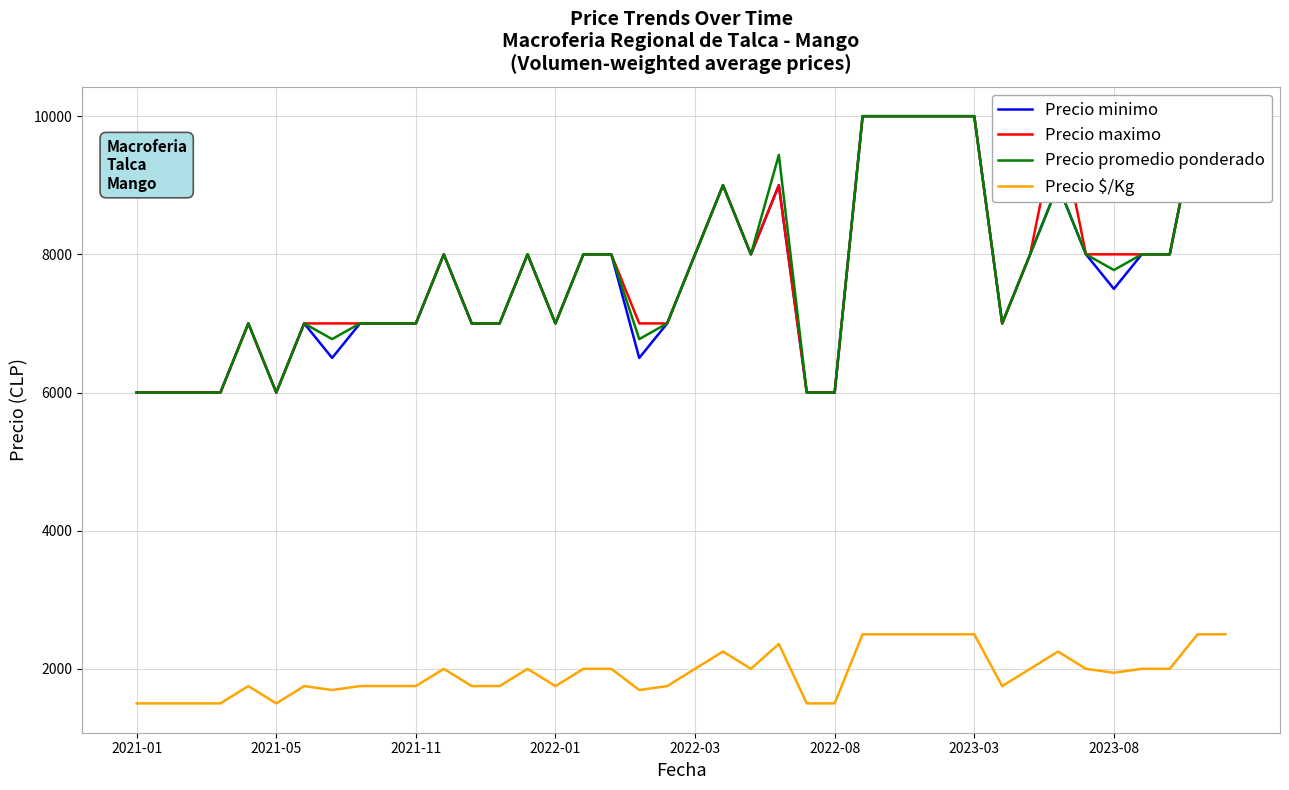

True or false: Precio $/Kg and Precio promedio ponderado cross at least once.

False